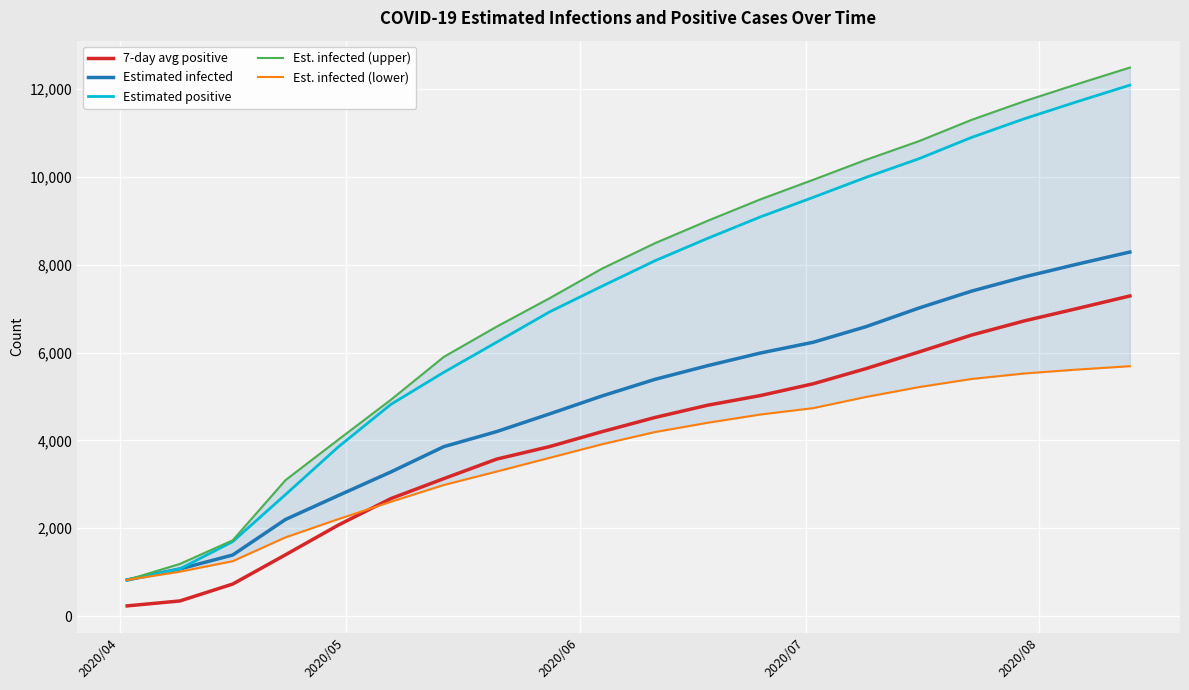

How many lines are shown in the chart?

5